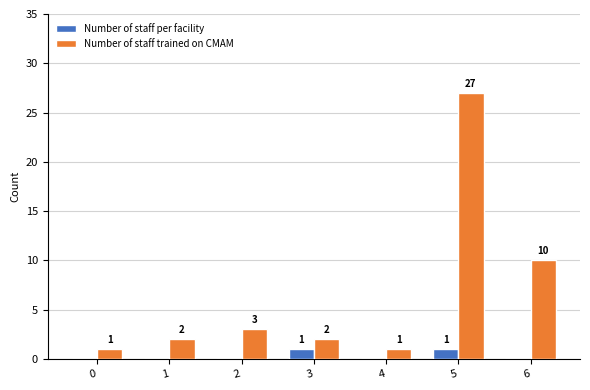

What is the total value across all series at 5?

28